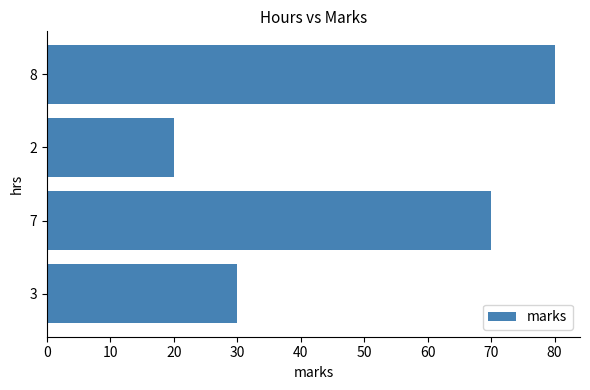

Is it true that the value at 7 is 110?

False